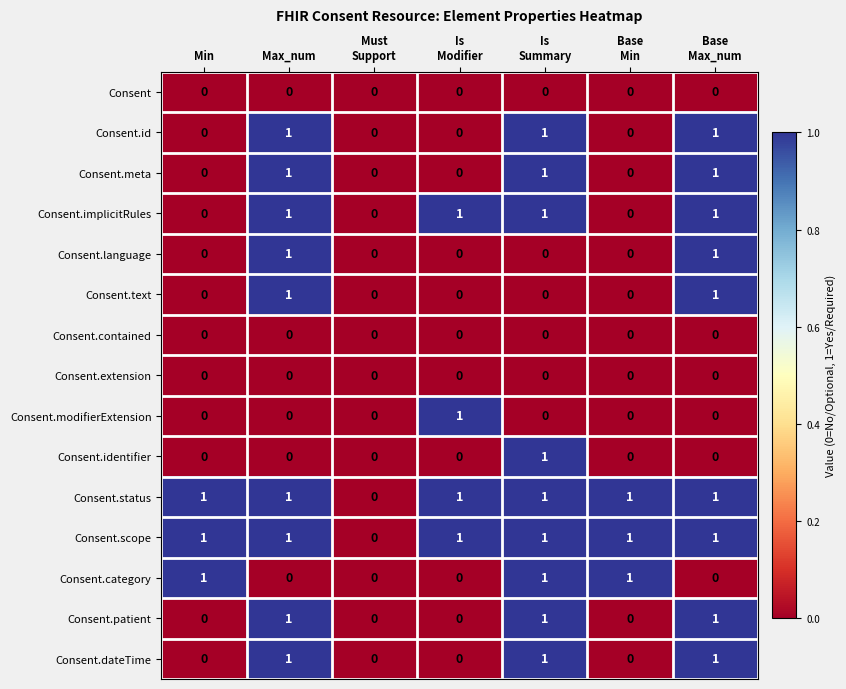

The Consent.category series shows 0 at Max_num. True or false?

True